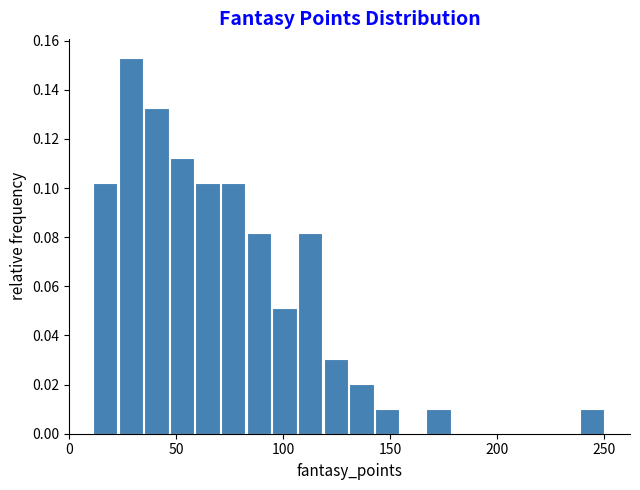

Read against the x-axis, roughly where is the centre of the tallest bar?

30